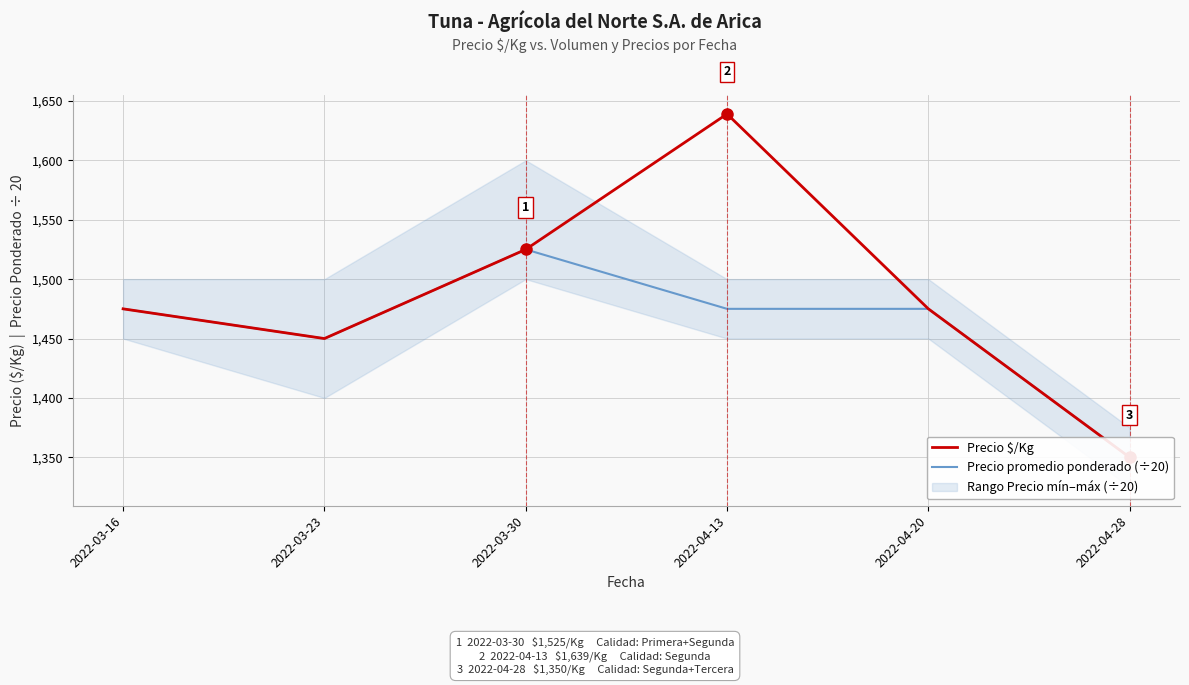

Rank the categories by Precio $/Kg value from lowest to highest.

2022-04-28, 2022-03-23, 2022-03-16, 2022-04-20, 2022-03-30, 2022-04-13